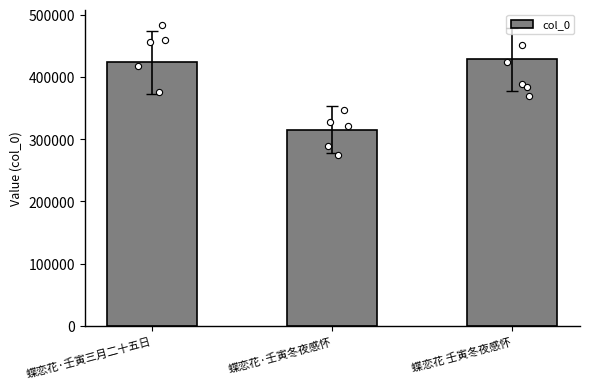

Between 蝶恋花·壬寅三月二十五日 and 蝶恋花·壬寅冬夜感怀, which is larger?

蝶恋花·壬寅三月二十五日